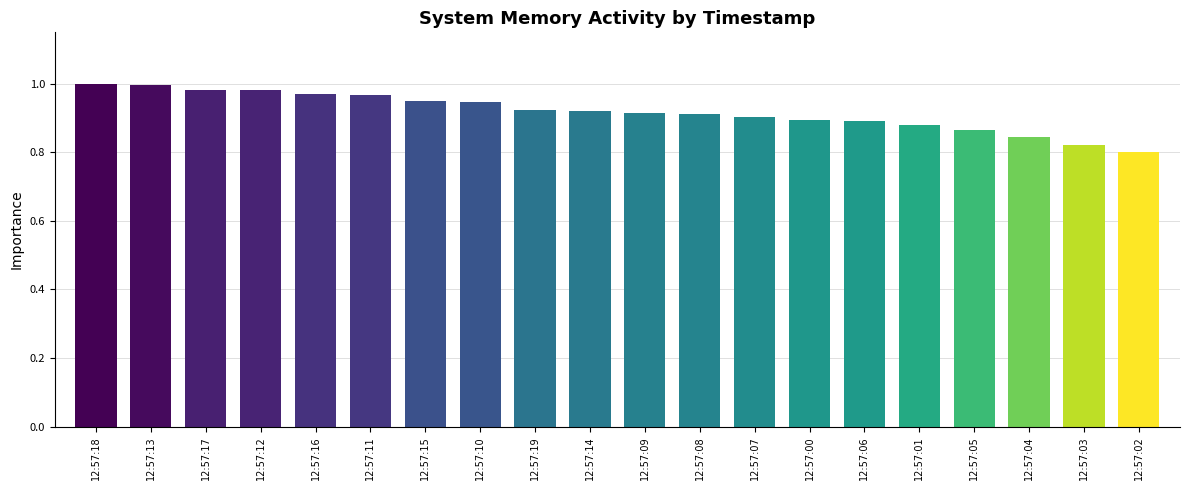

What position from the right is 12:57:10?

13